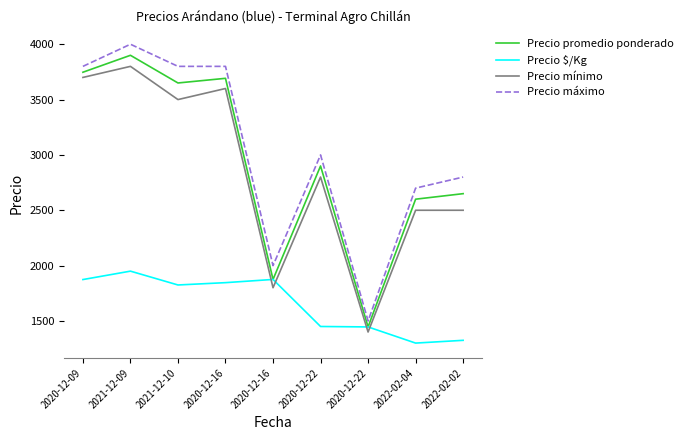

Count the number of data series in this chart.

4